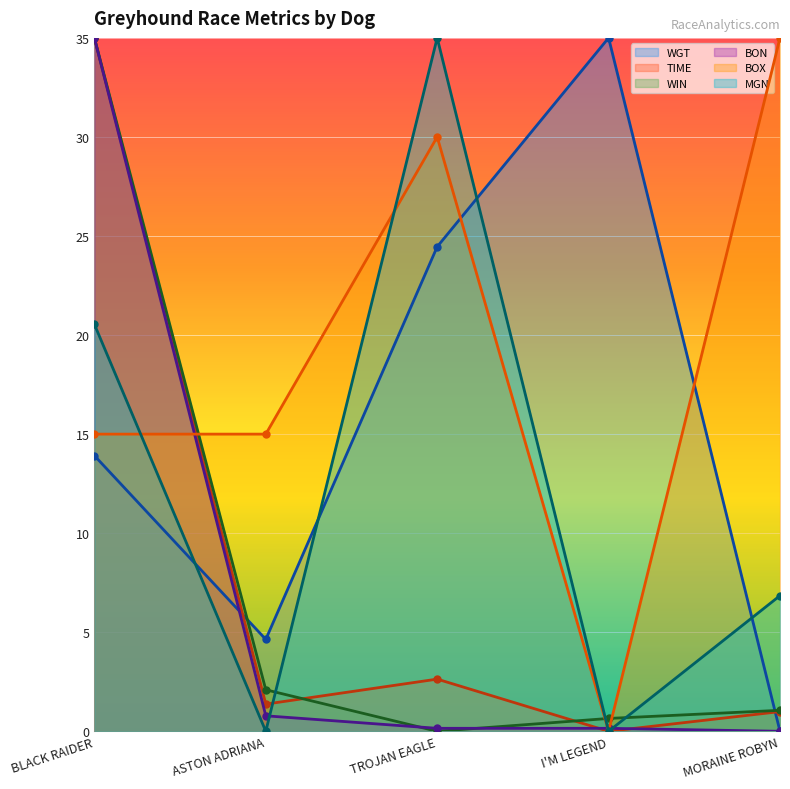

Is it true that BOX equals 11.5 at MORAINE ROBYN?

False